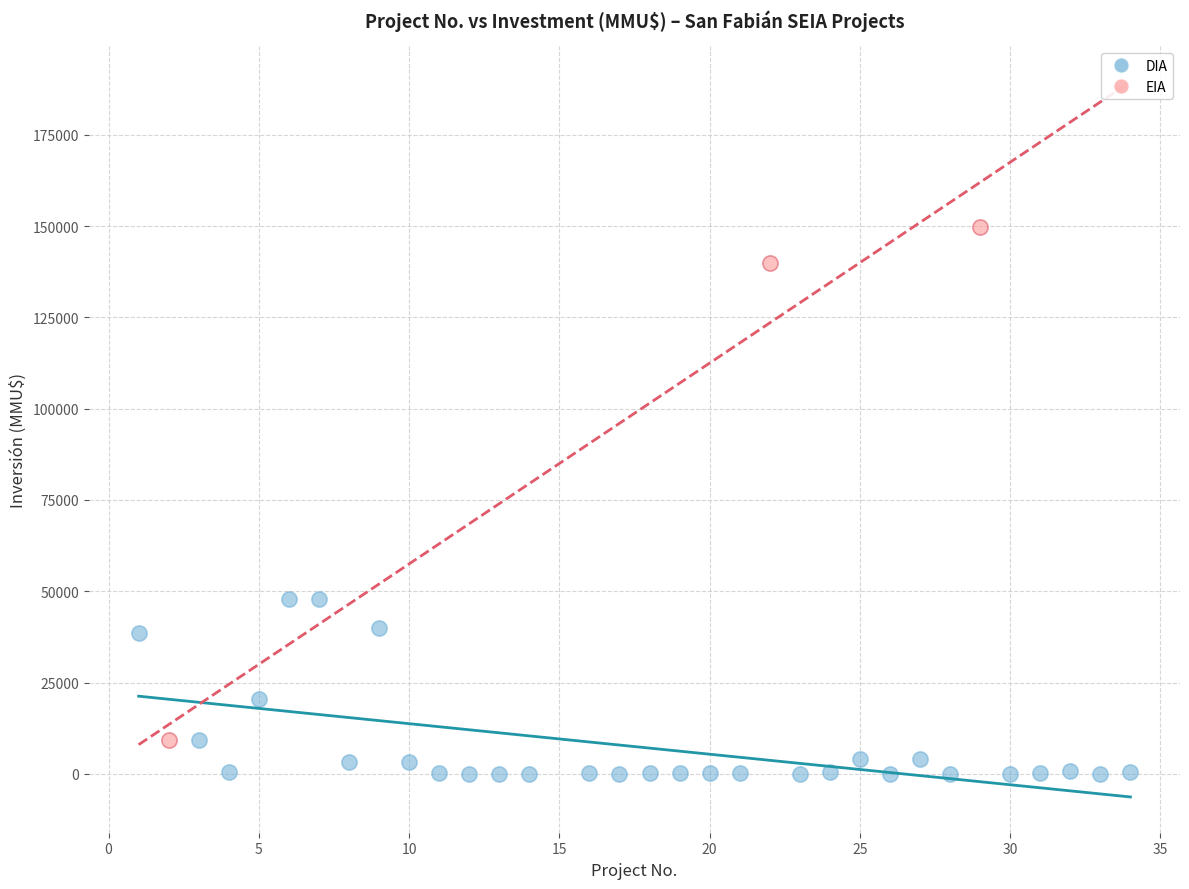

What are all the series names shown in the legend?

DIA, EIA